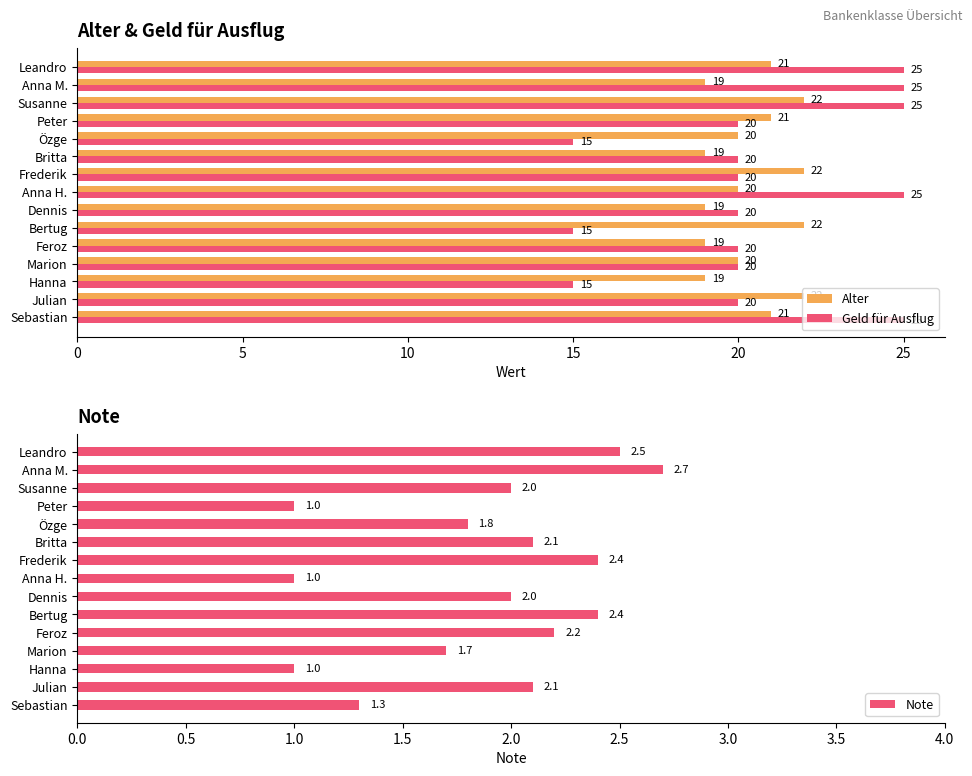

How many distinct data groups are displayed?

3